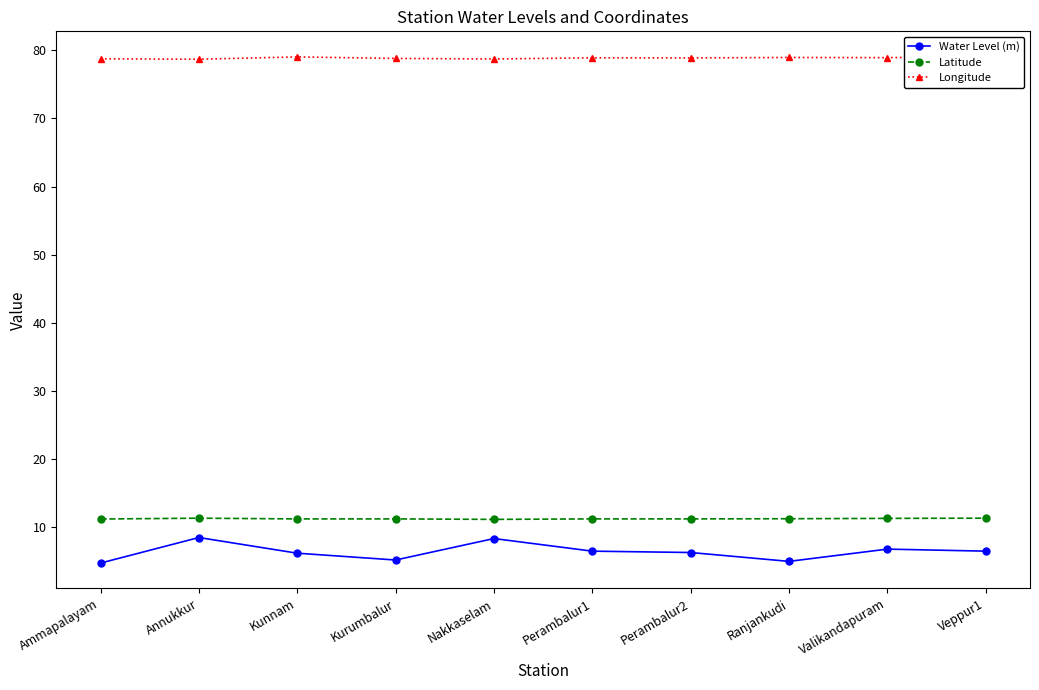

Reading left to right, list all the values displayed in this chart.

Water Level (m): 4.8	8.5	6.2	5.2	8.3	6.5	6.3	5.0	6.8	6.5
Latitude: 11.2	11.3	11.2	11.2	11.2	11.2	11.2	11.3	11.3	11.3
Longitude: 78.7	78.7	79.0	78.8	78.7	78.9	78.9	78.9	78.9	79.1